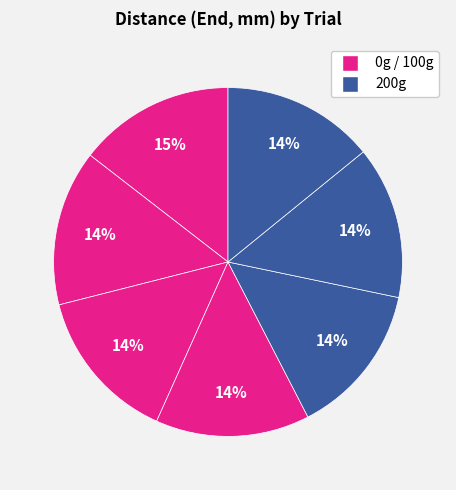

Which category has the biggest portion of the pie?

0g